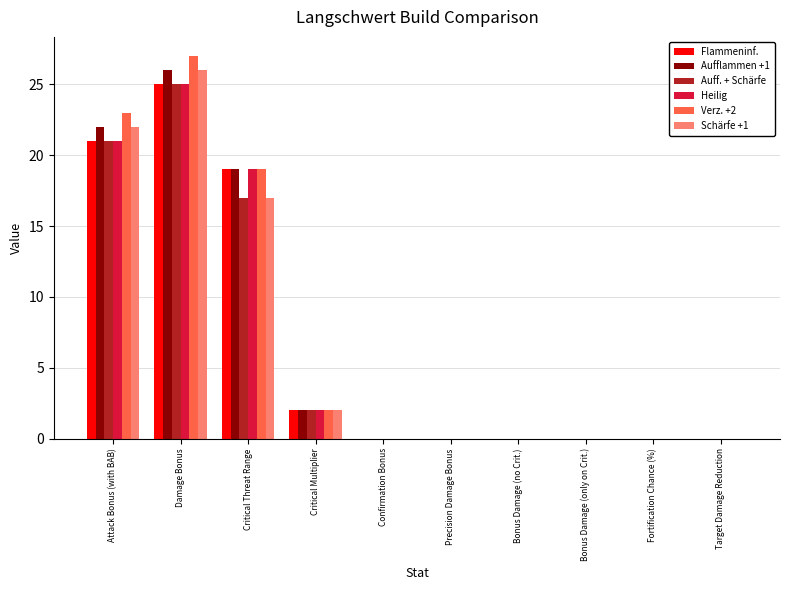

At which category is the sum across all series the highest?

Damage Bonus